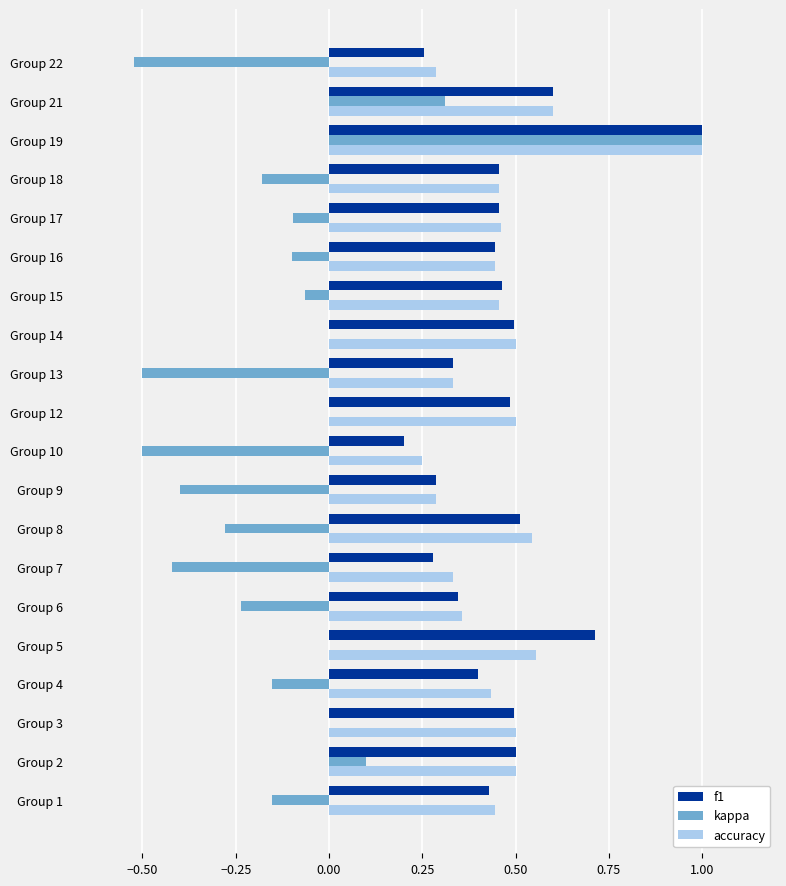

Is it true that f1 equals 0.5 at Group 14?

True